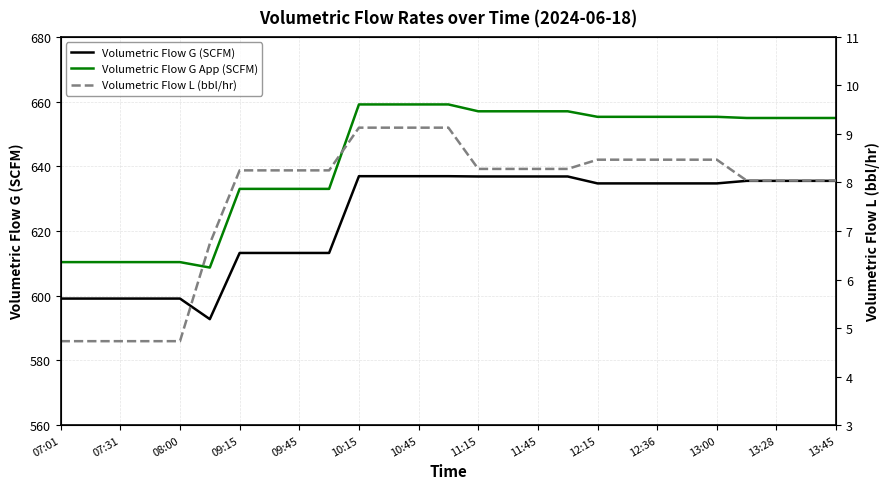

What is the value of the Volumetric Flow G App (SCFM) point at the 16th from the left?

657.0